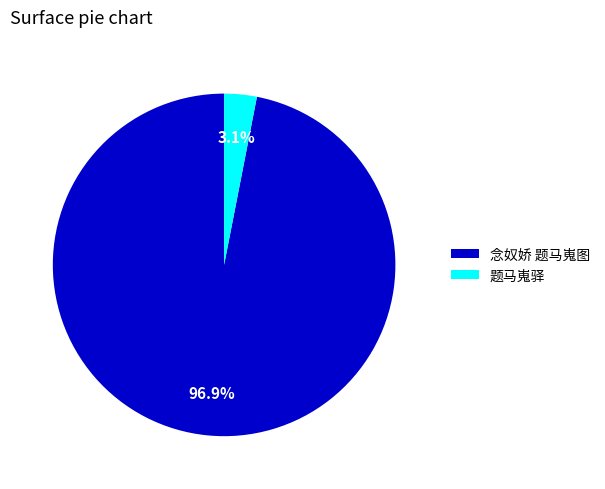

Combined, what portion of the pie is 题马嵬驿 and 念奴娇 题马嵬图?

100.0%